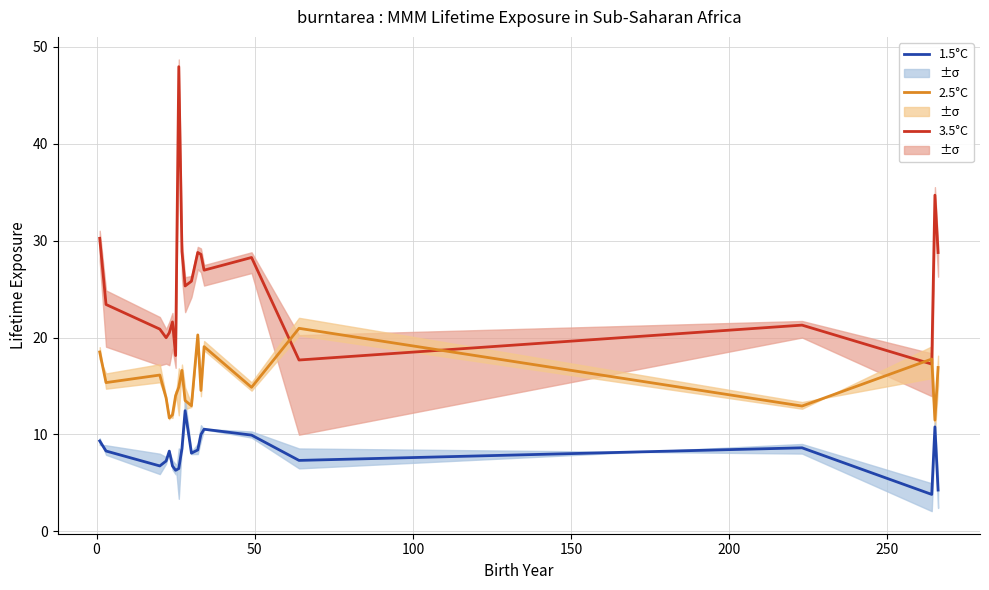

What is the average value of the 1.5°C series?

8.1